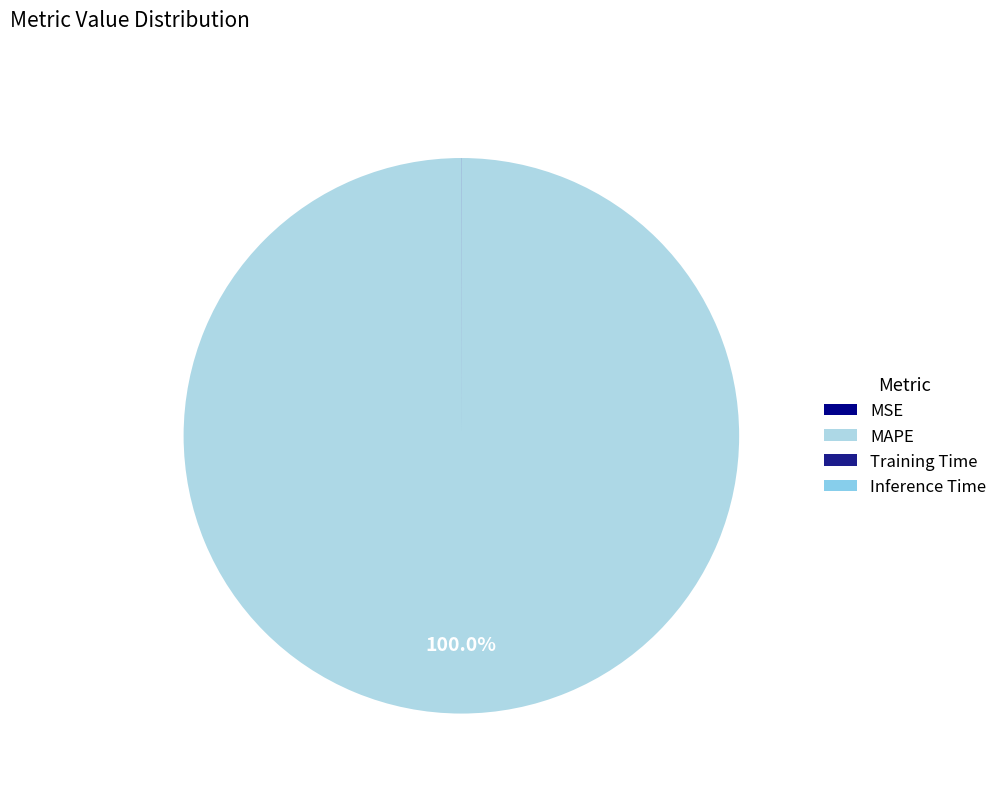

What is the change in value from MAPE to Training Time?

-52.1